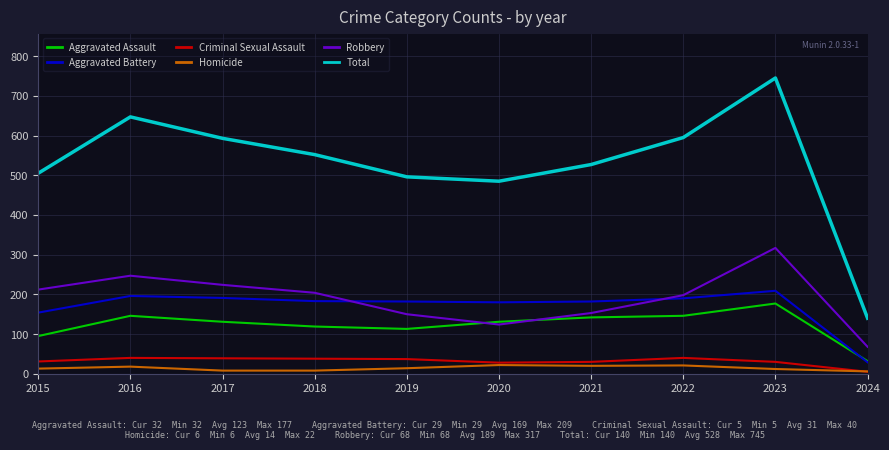

Between which two adjacent categories do Aggravated Assault and Aggravated Battery first intersect?

2023 and 2024